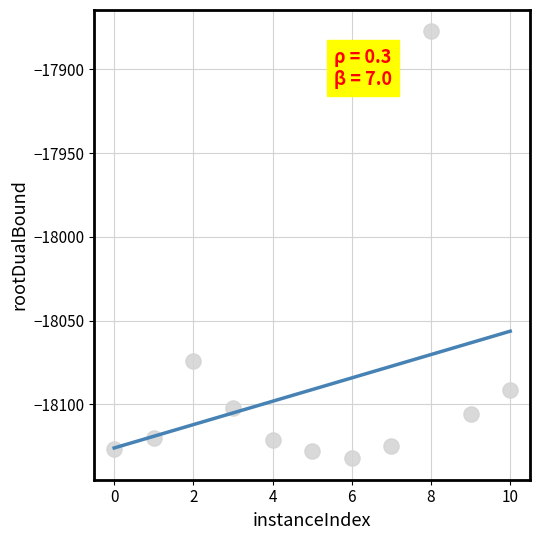

What Y value in the scatter plot is closest to -18004?

-18074.2